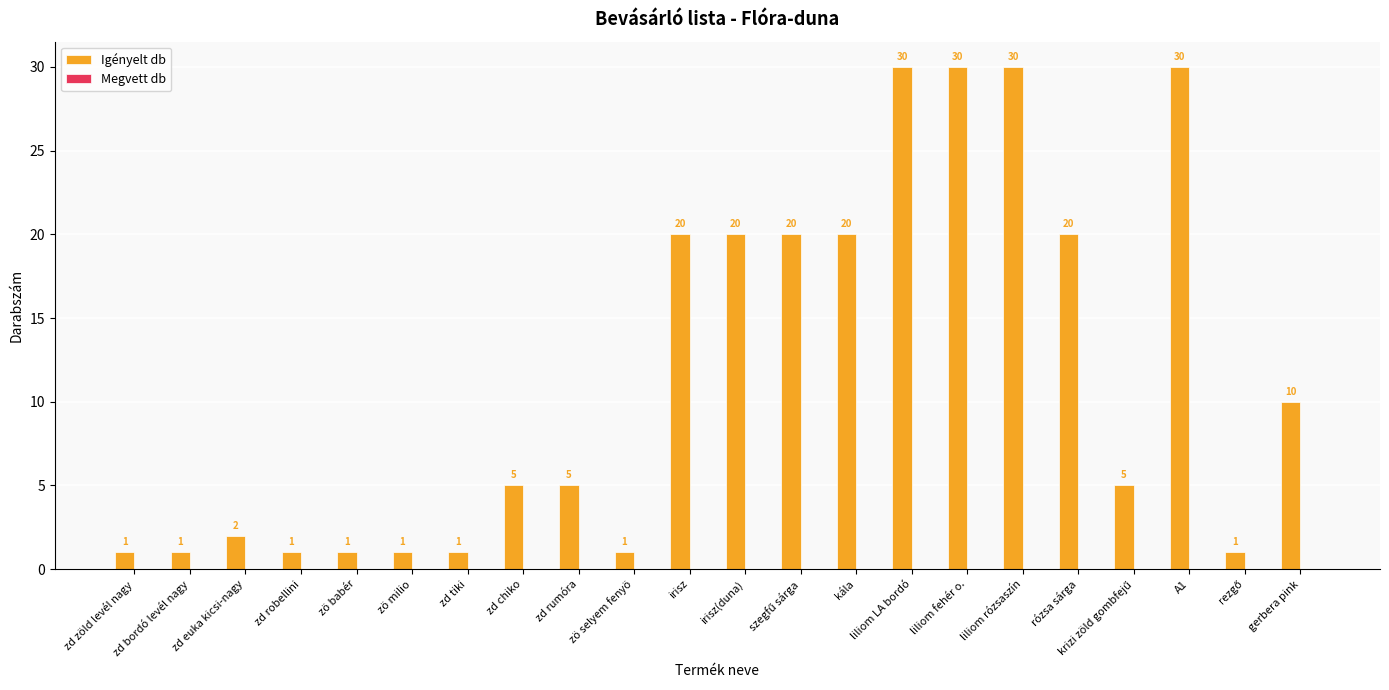

Which has a higher value, irisz(duna) or liliom rózsaszín?

liliom rózsaszín